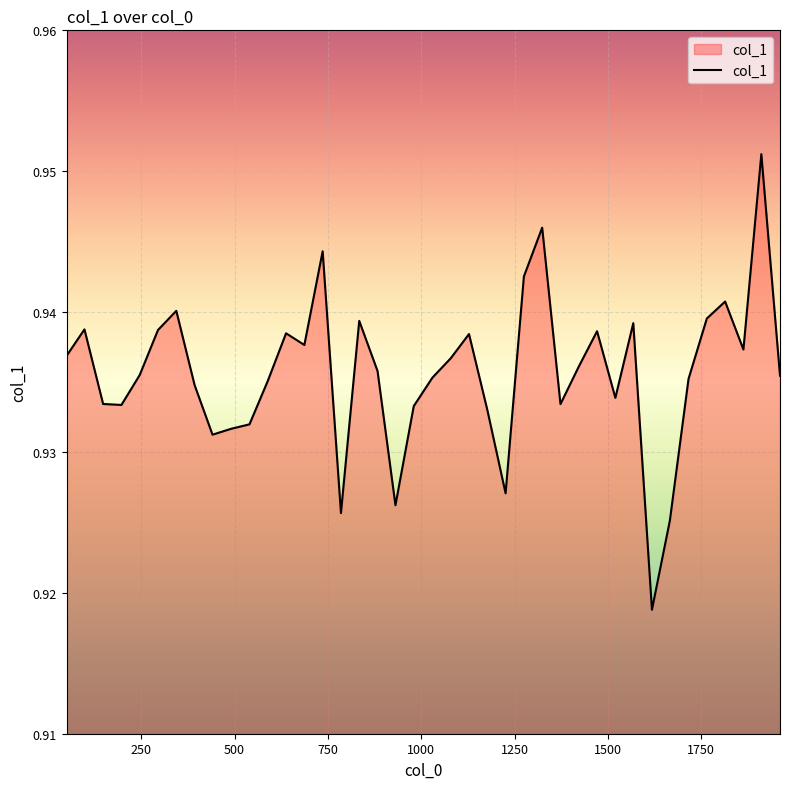

Does the chart display data point markers on the line(s)?

No